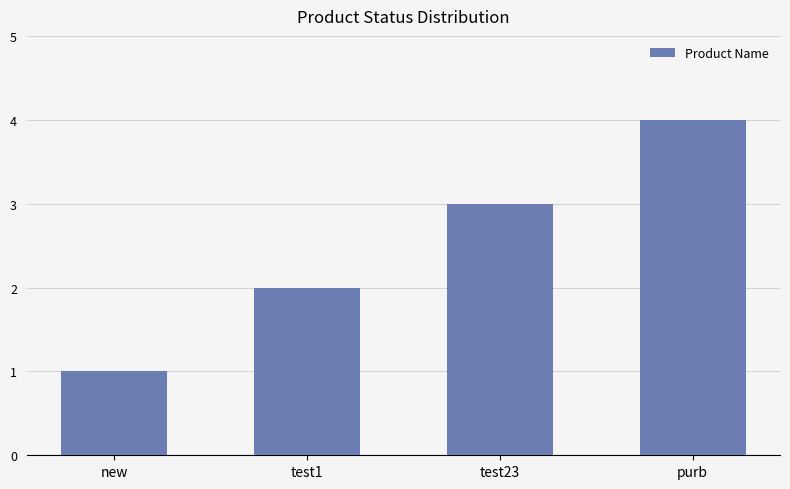

What is the sum of the values at test23 and purb?

7